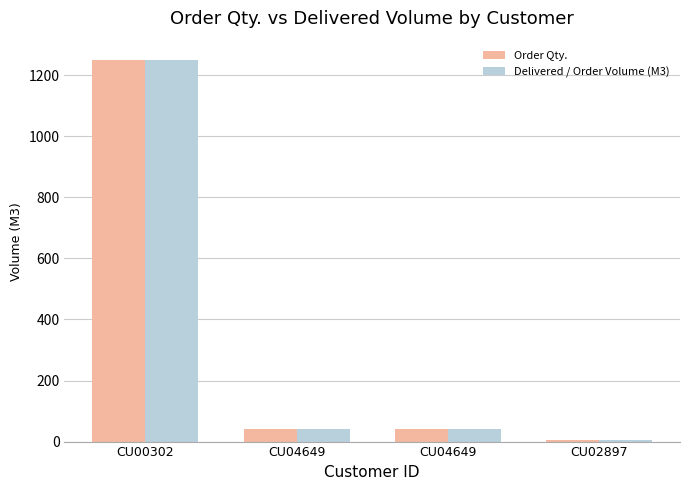

Where is Delivered / Order Volume (M3) nearest to the value 627?

CU04649